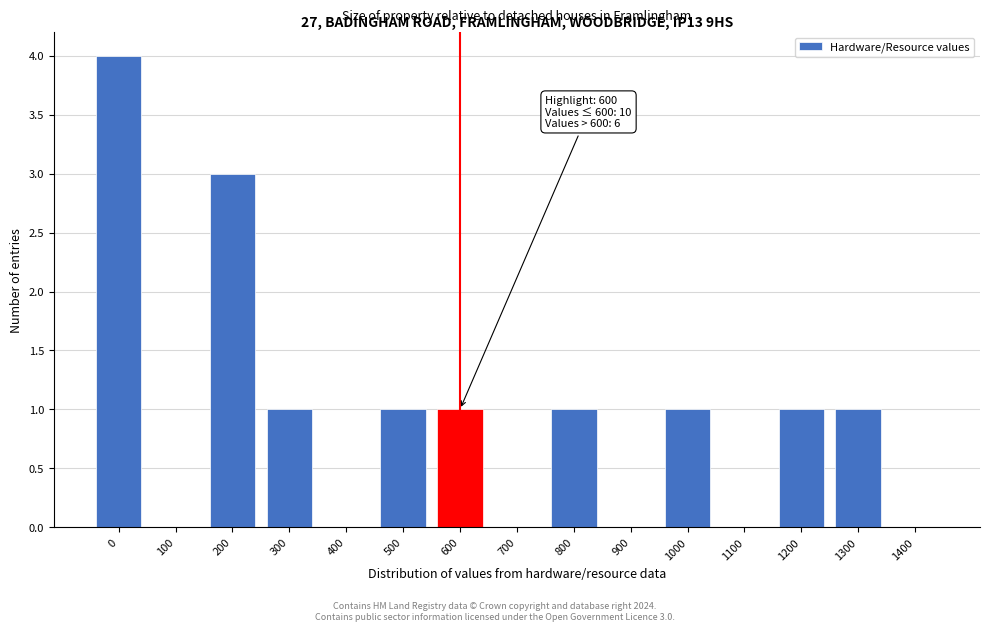

Reading left to right, list all the values displayed in this chart.

0=4	100=0	200=3	300=1	400=0	500=1	600=1	700=0	800=1	900=0	1000=1	1100=0	1200=1	1300=1	1400=0